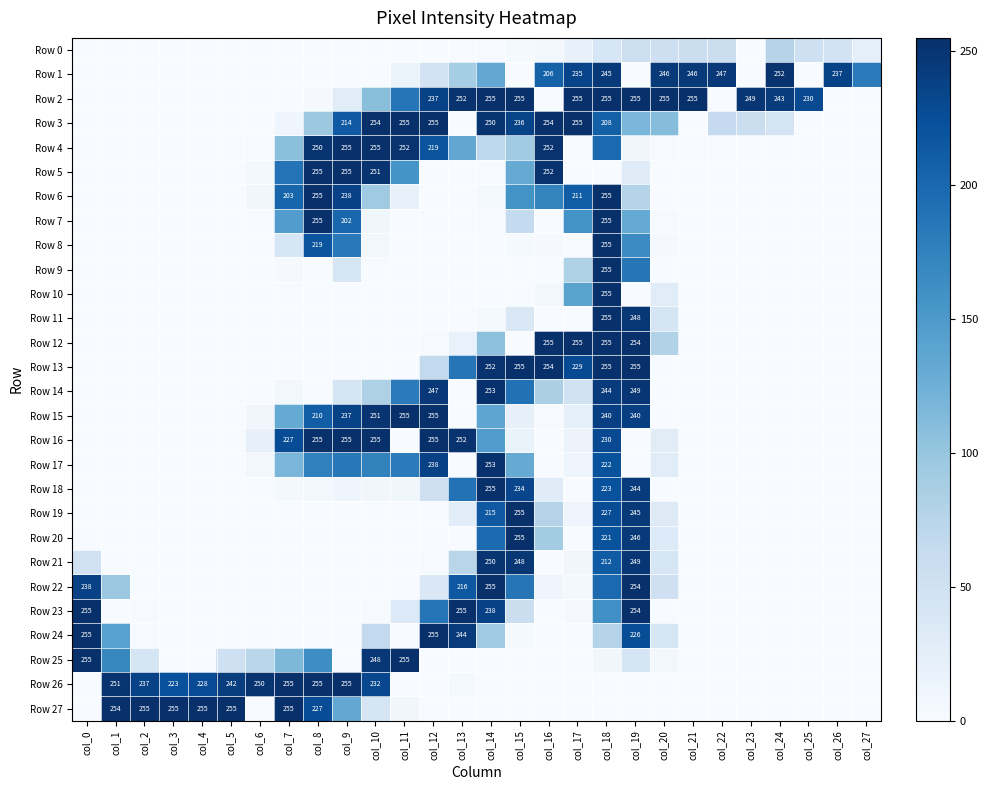

The value of Row 3 at col_9 is 363. True or false?

False